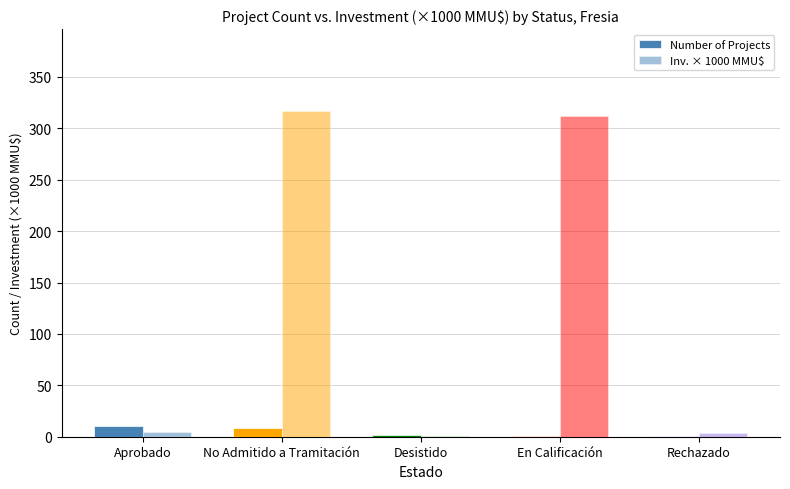

At which label does Number of Projects reach its minimum?

En Calificación